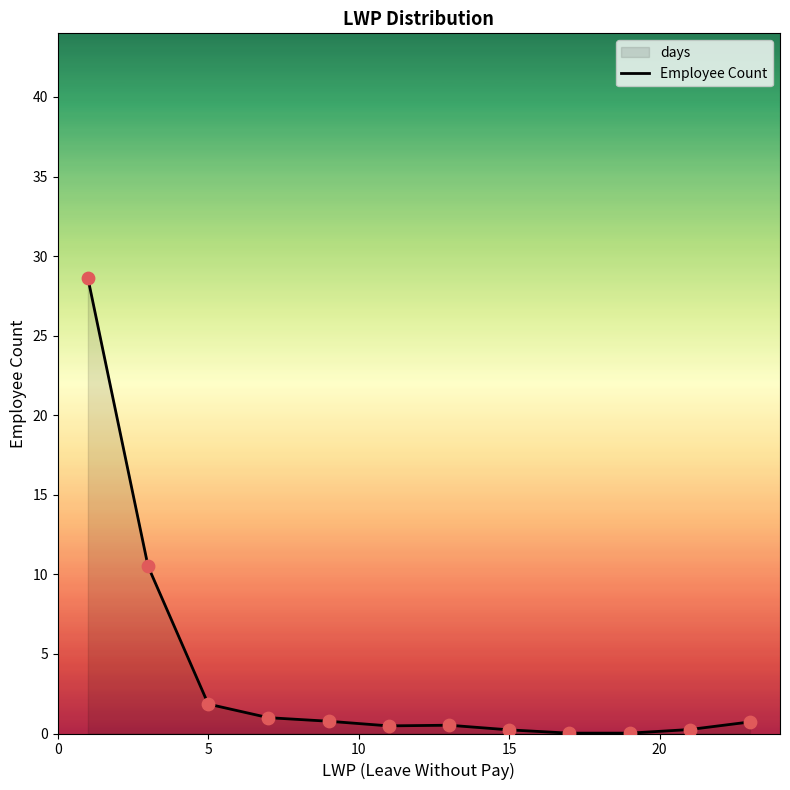

What is the maximum value shown in the chart?

28.6